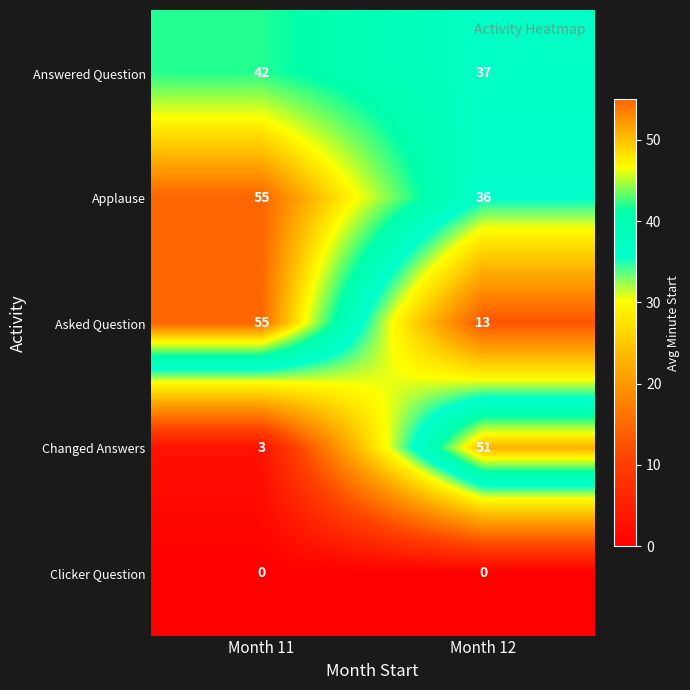

List the labels in order of Applause value, smallest first.

Month 12, Month 11